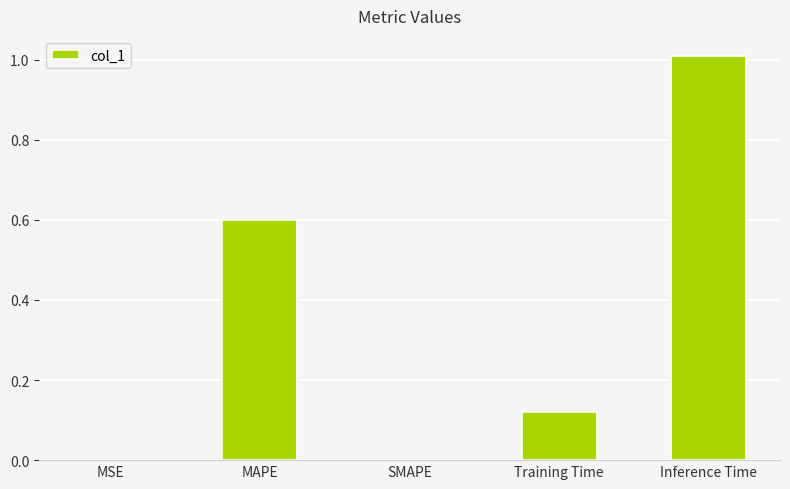

True or false: the data shows 1.0 at MAPE.

False